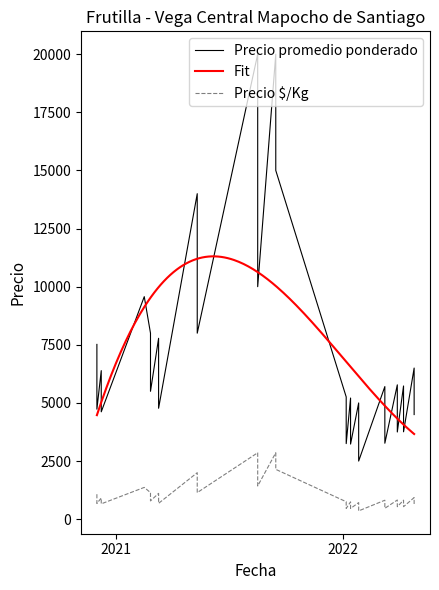

What is the sum of all Precio promedio ponderado values?

270723